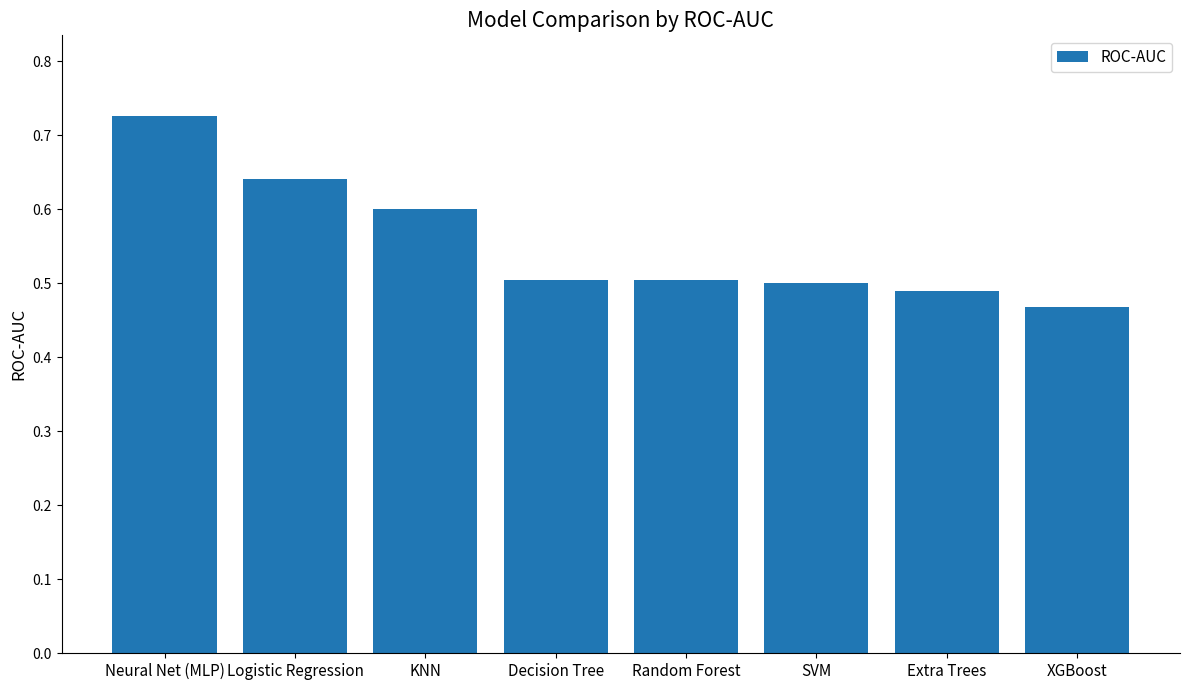

What is the label of the 4th bar from the left?

Decision Tree